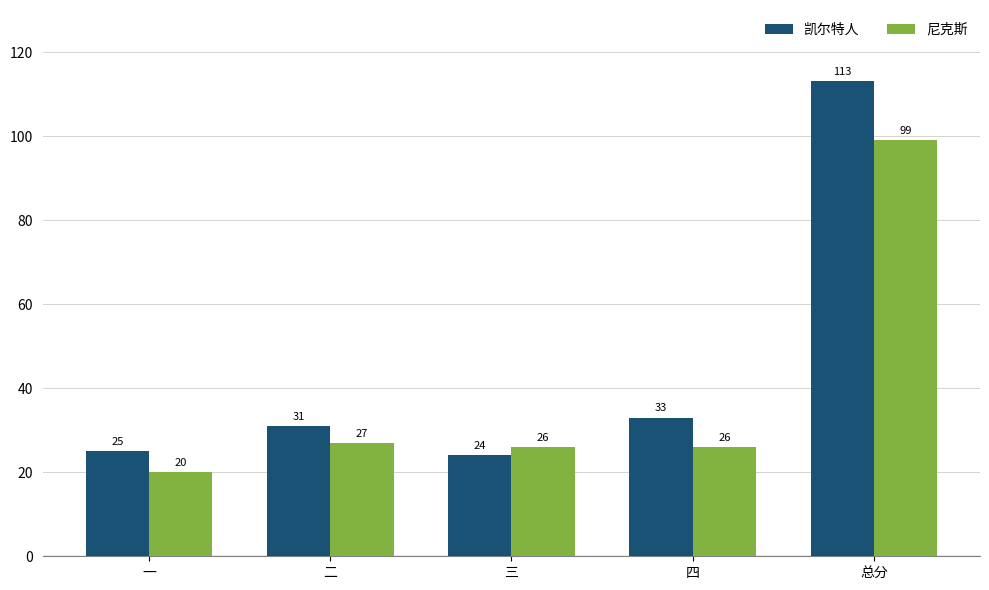

List the series in order of their peak value, highest first.

凯尔特人, 尼克斯